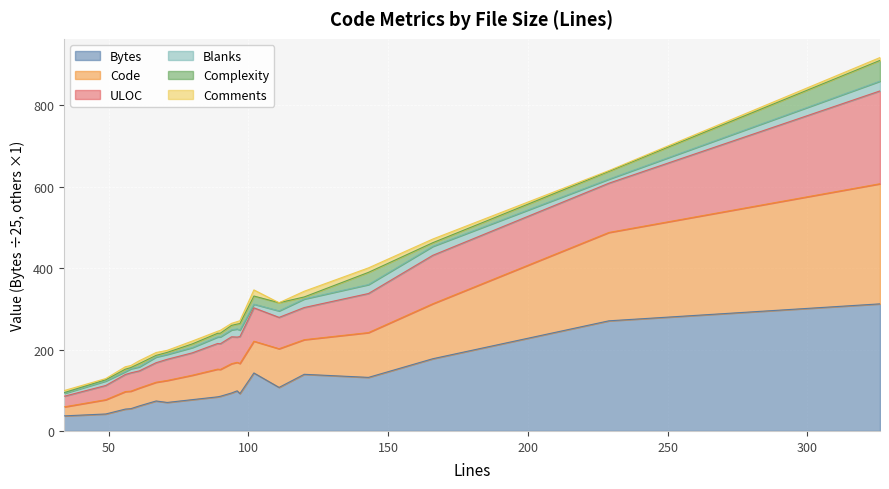

The Bytes series shows 558.5 at 326. True or false?

False